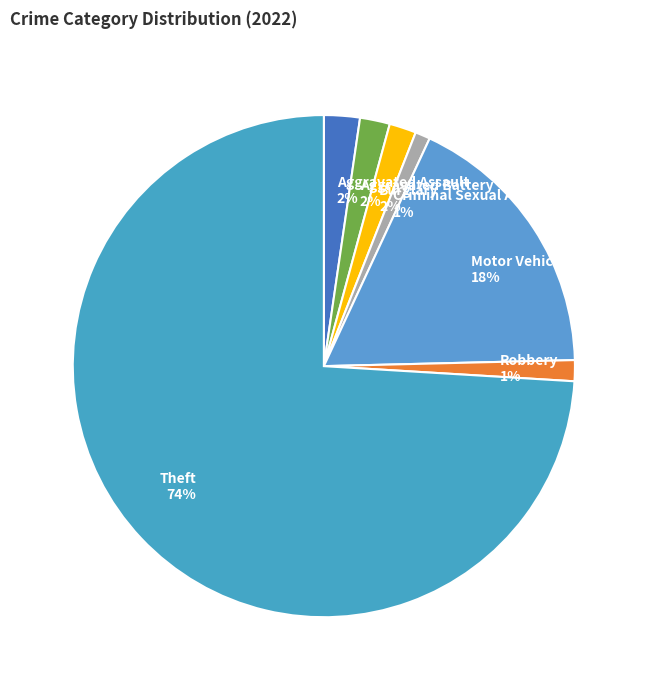

To the nearest percent, what portion does Criminal Sexual Assault represent?

1%